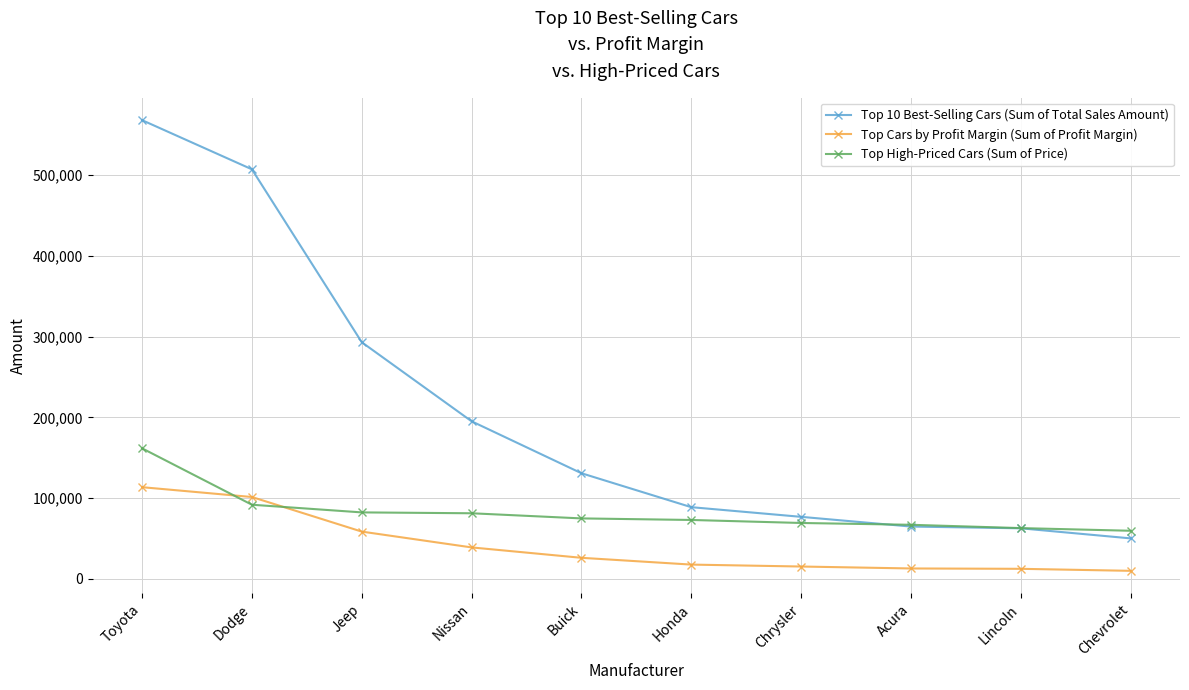

What position from the right is Chevrolet?

1